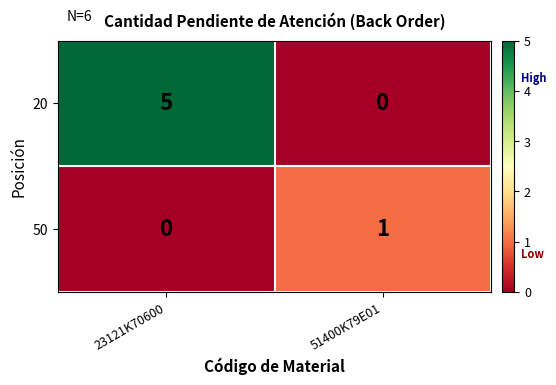

List the series in order of their overall mean, highest first.

20, 50